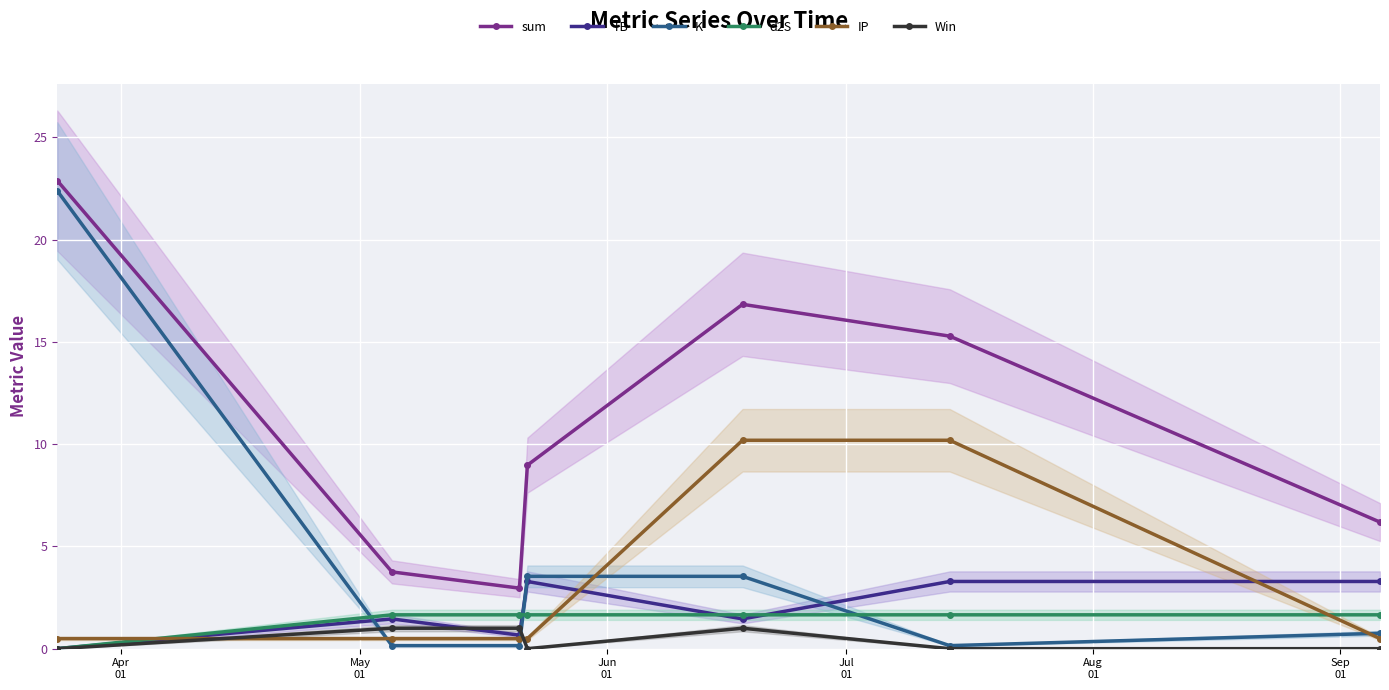

What is the highest value of the K series?

22.4